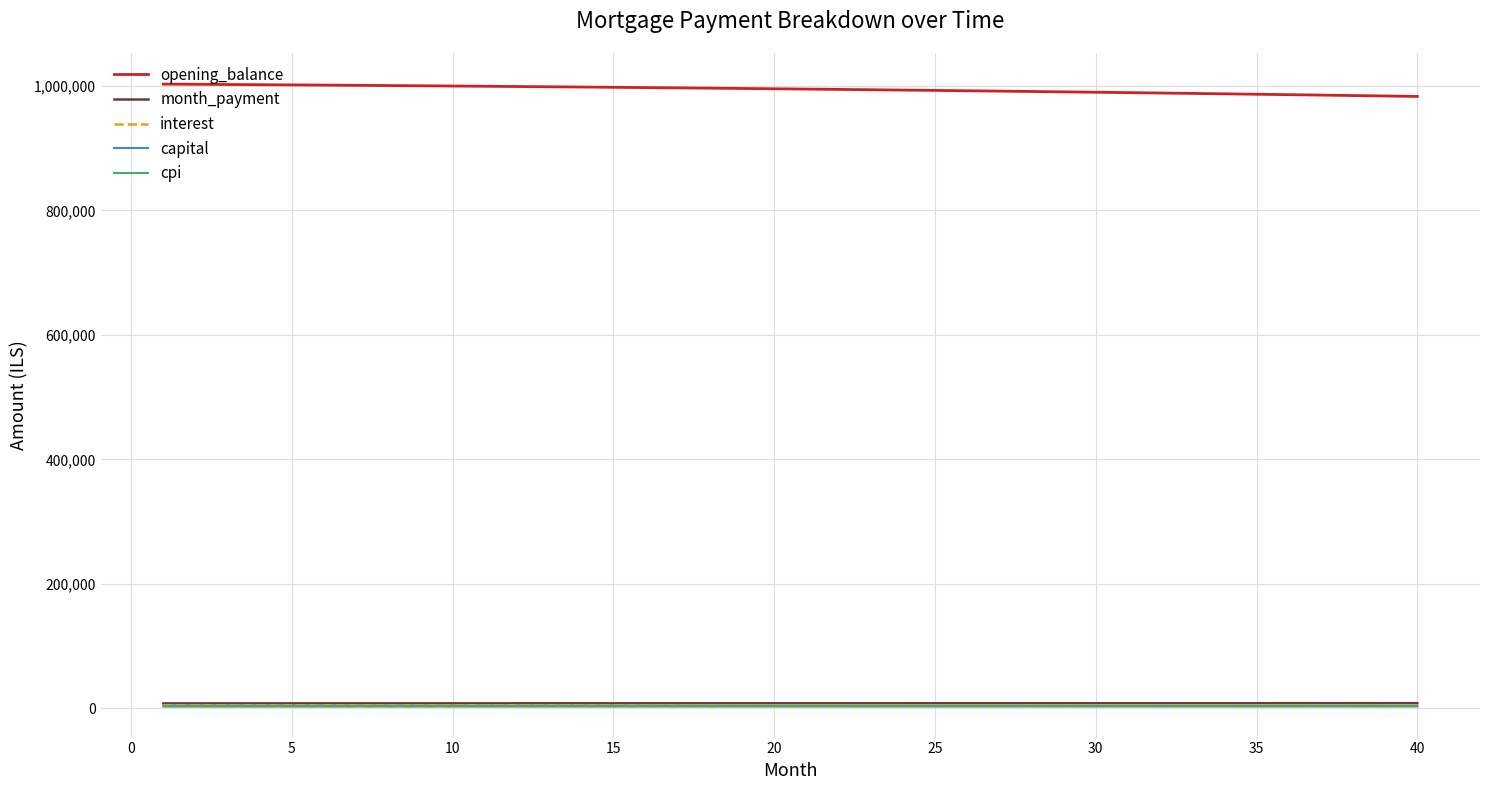

True or false: opening_balance and capital intersect in this chart.

False